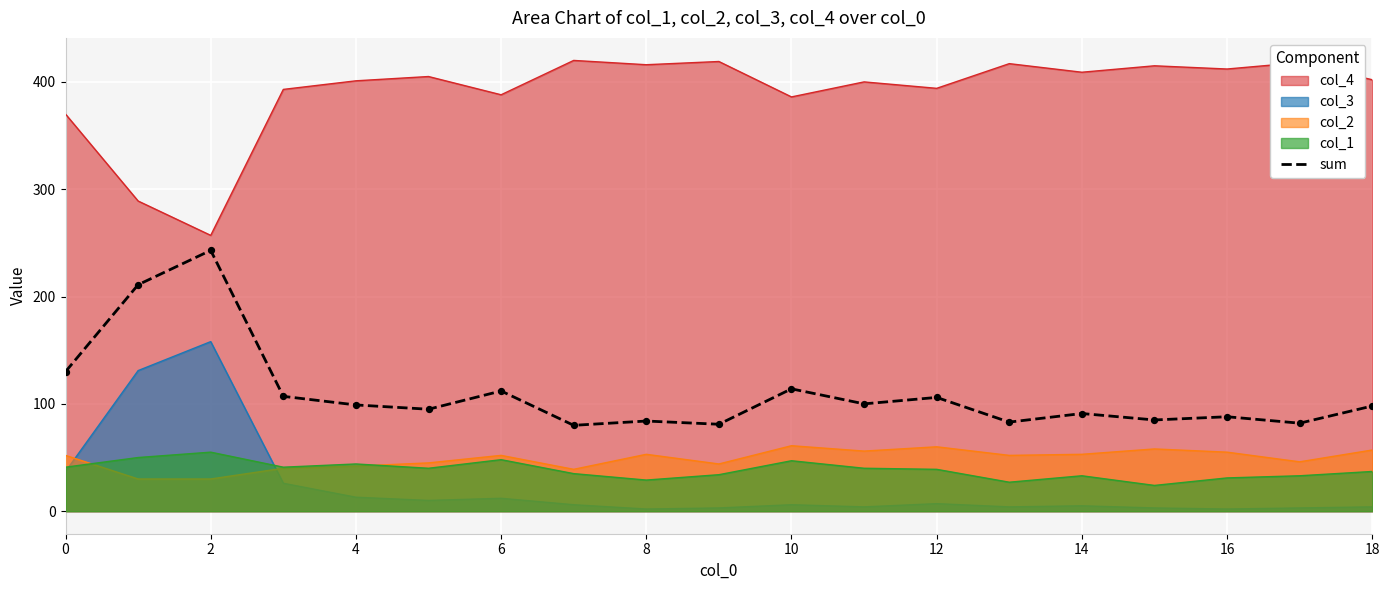

The col_4 series shows 176 at 0. True or false?

False